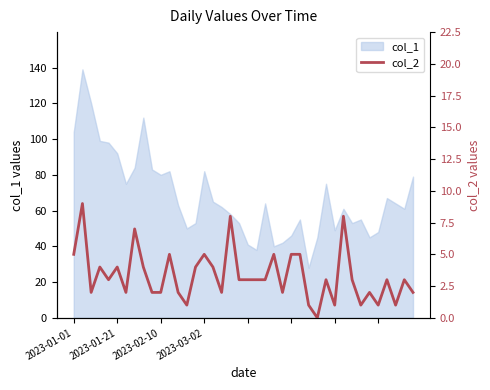

The chart shows a value of 1 at 4. True or false?

False